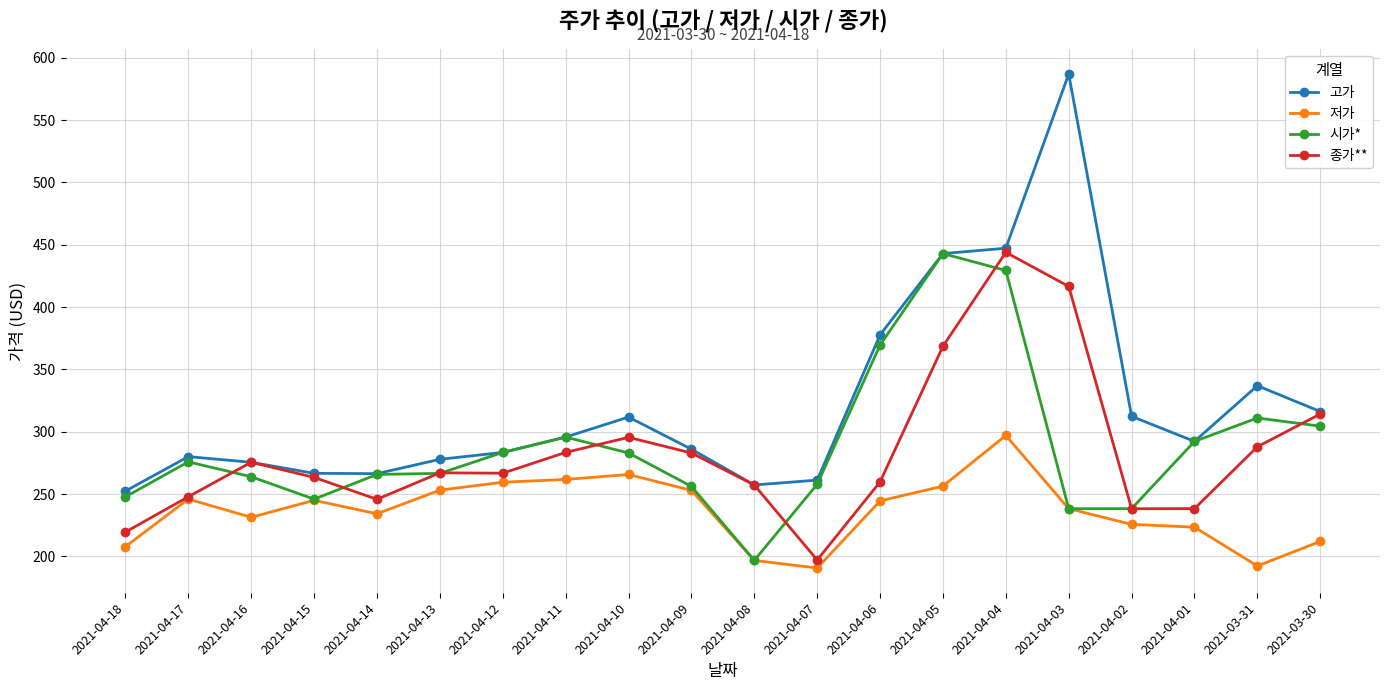

What value does the 고가 series have at 2021-04-05?

443.0